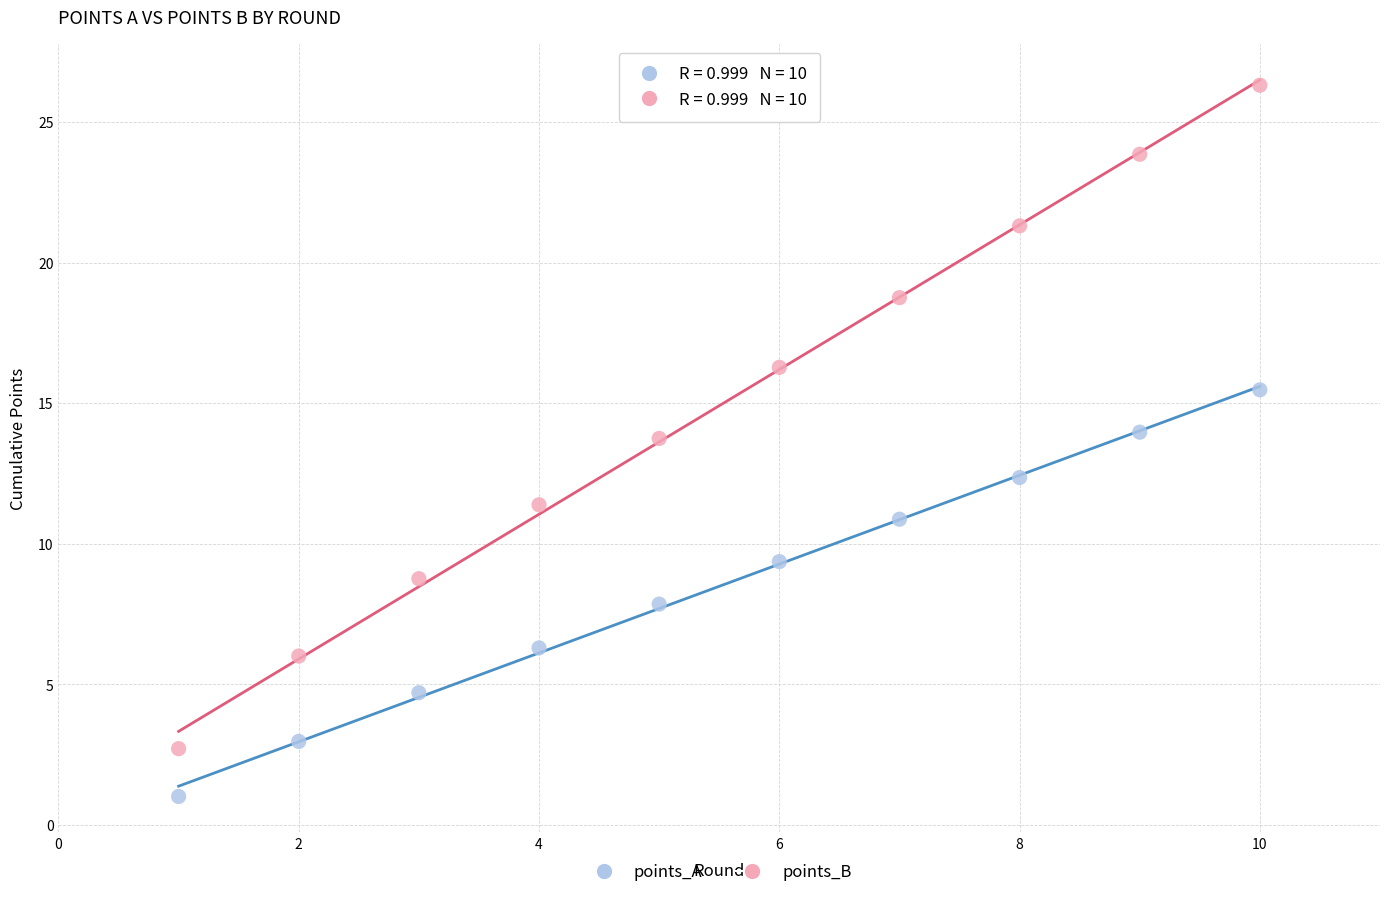

Which series contains the lowest Y value?

points_A